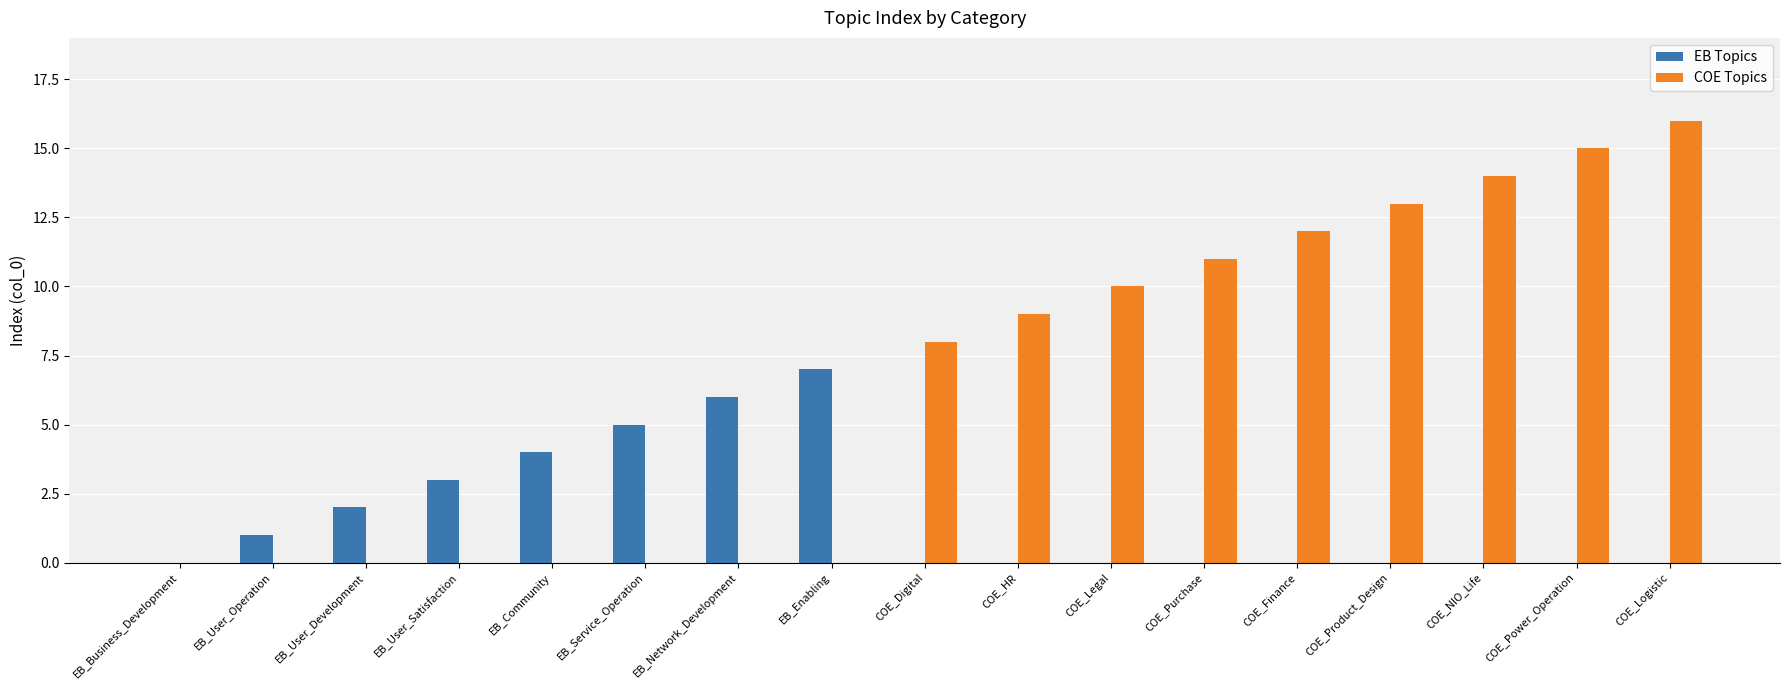

Which series has the largest total across all categories?

COE Topics